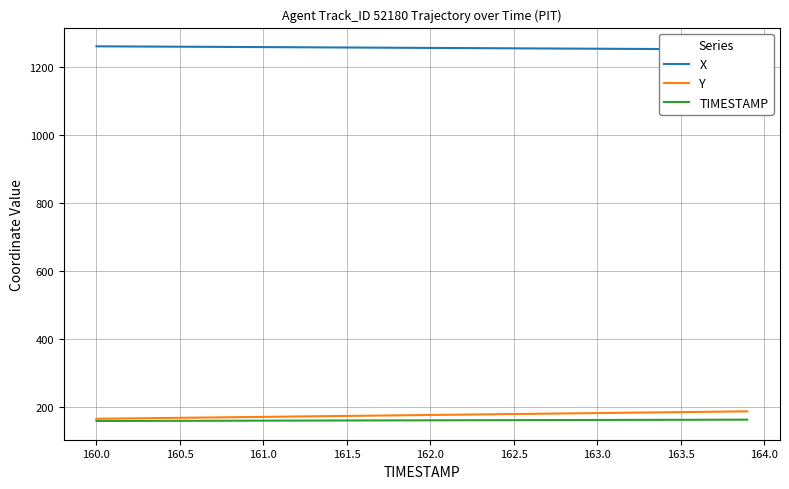

What is the lowest value of the TIMESTAMP series?

160.0